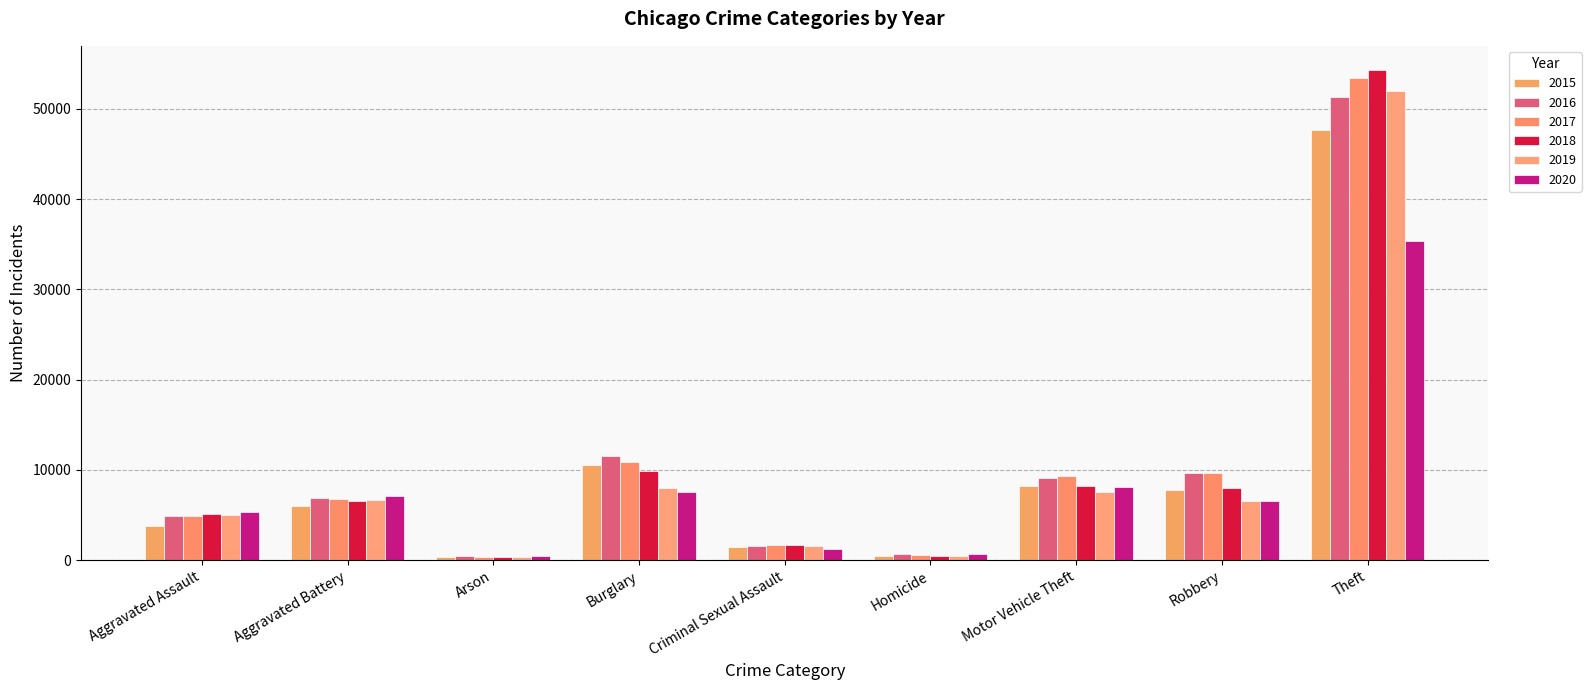

What is the average value of the 2016 series?

10668